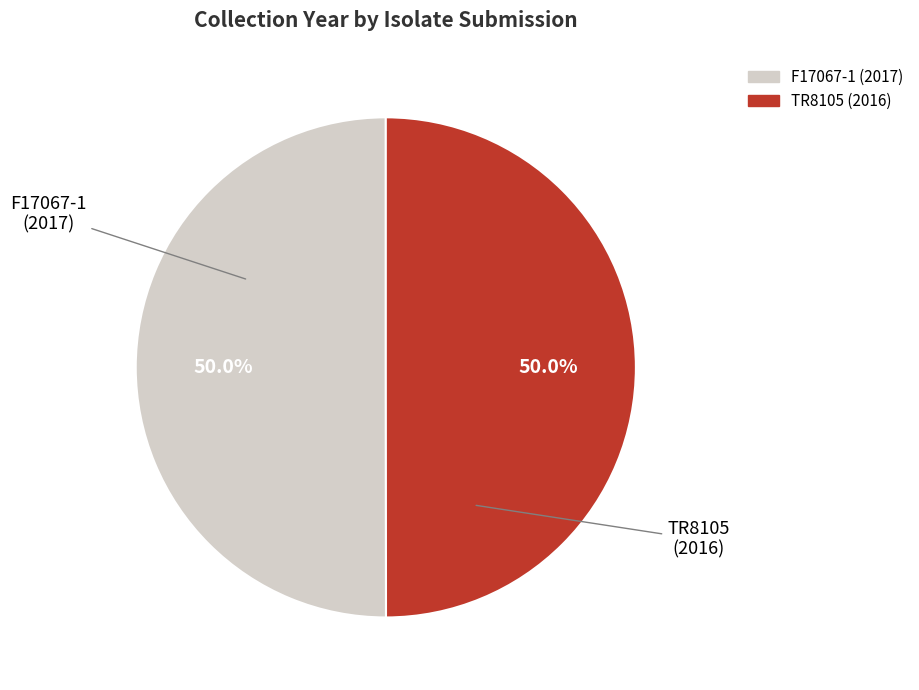

How many segments does this pie chart have?

2